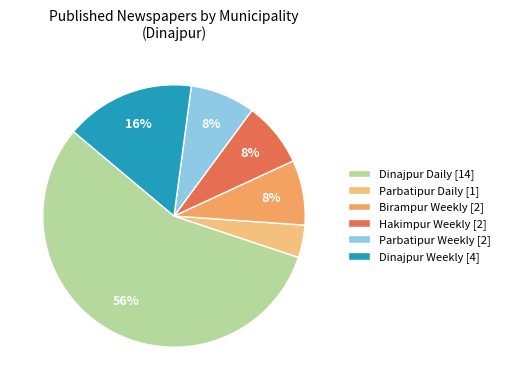

What percentage is the Dinajpur Weekly [4] slice, to the nearest percent?

16%